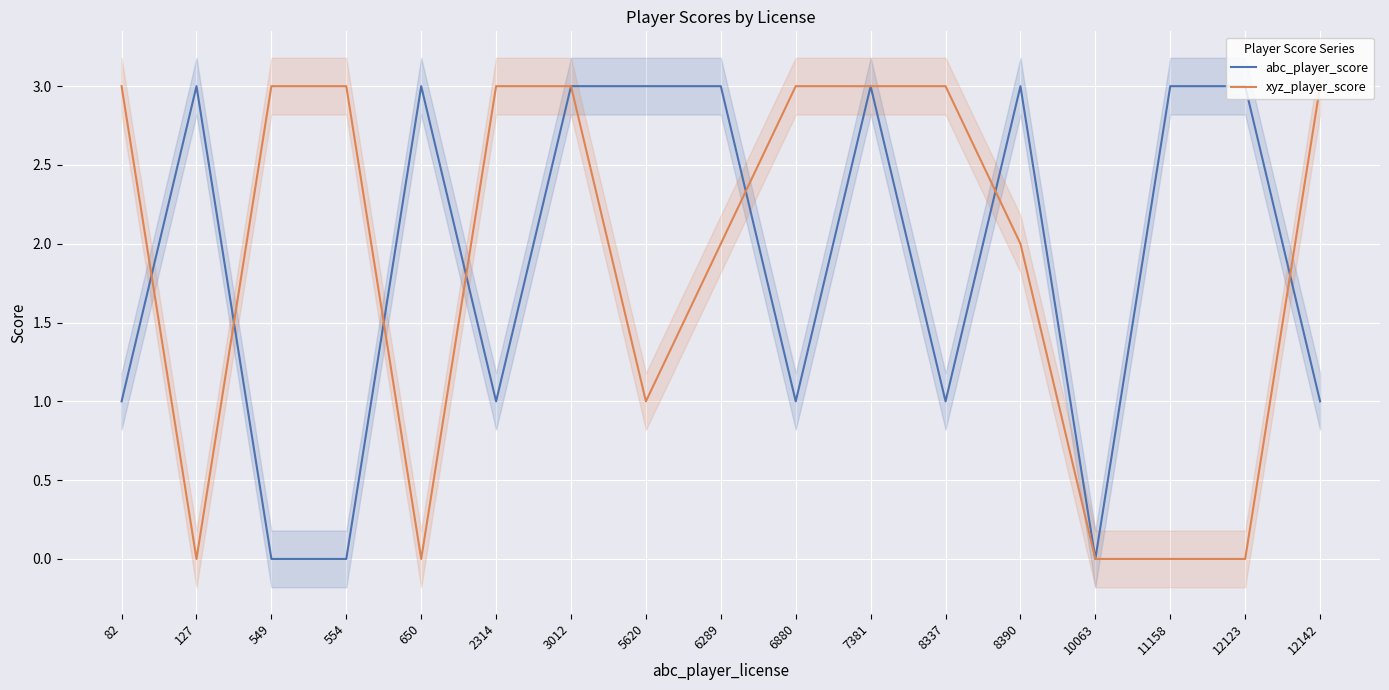

The xyz_player_score series shows 3 at 549. True or false?

True